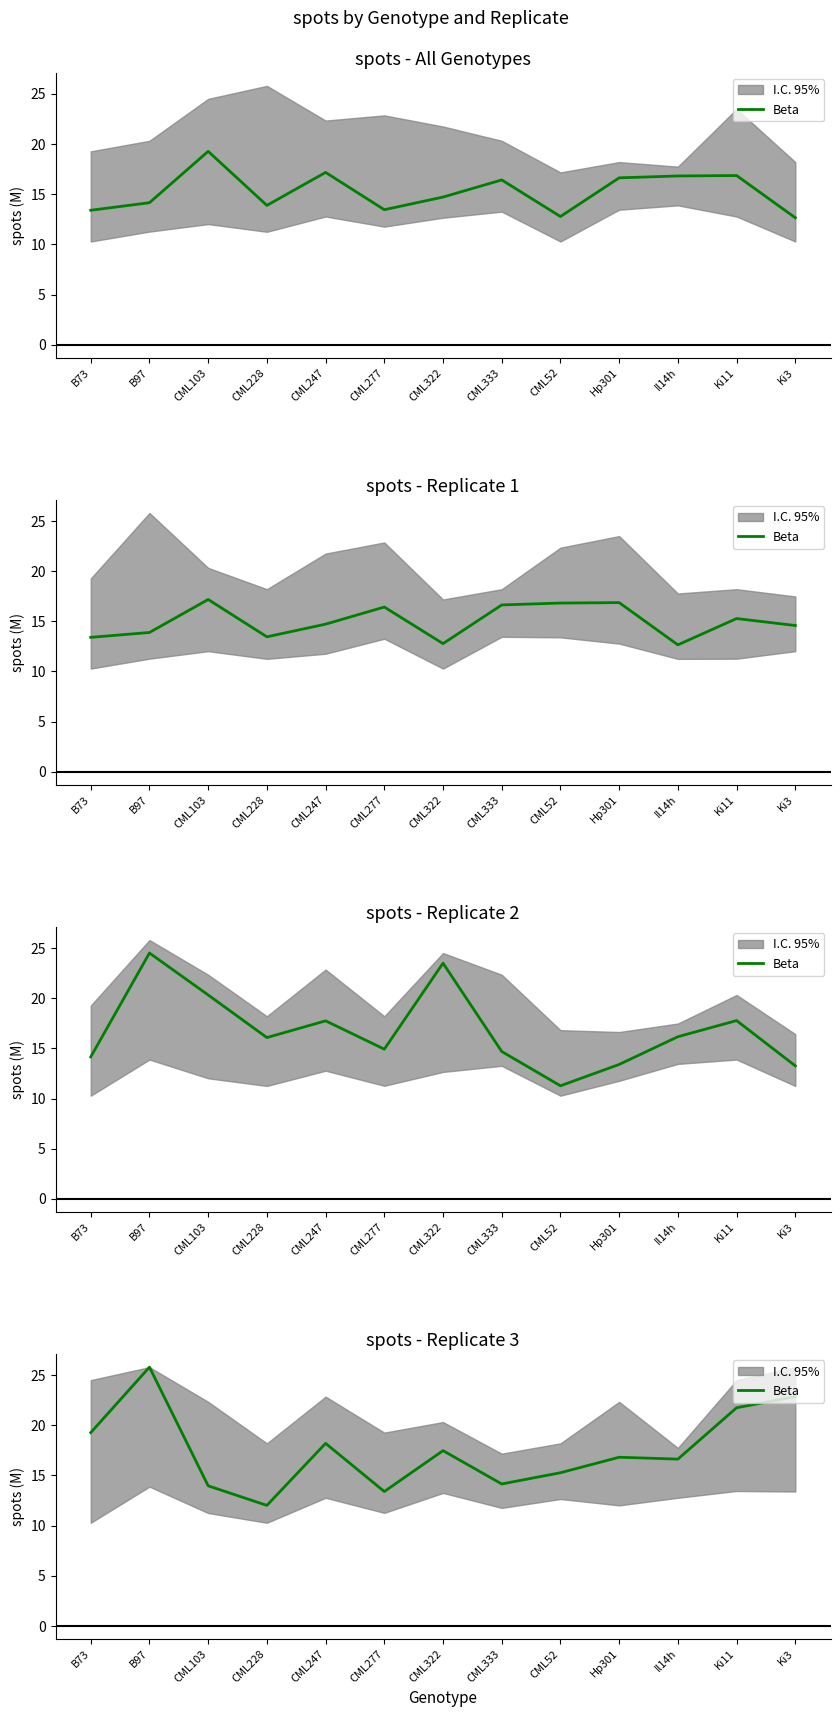

What is the value of the 6th point from the left?

13.4